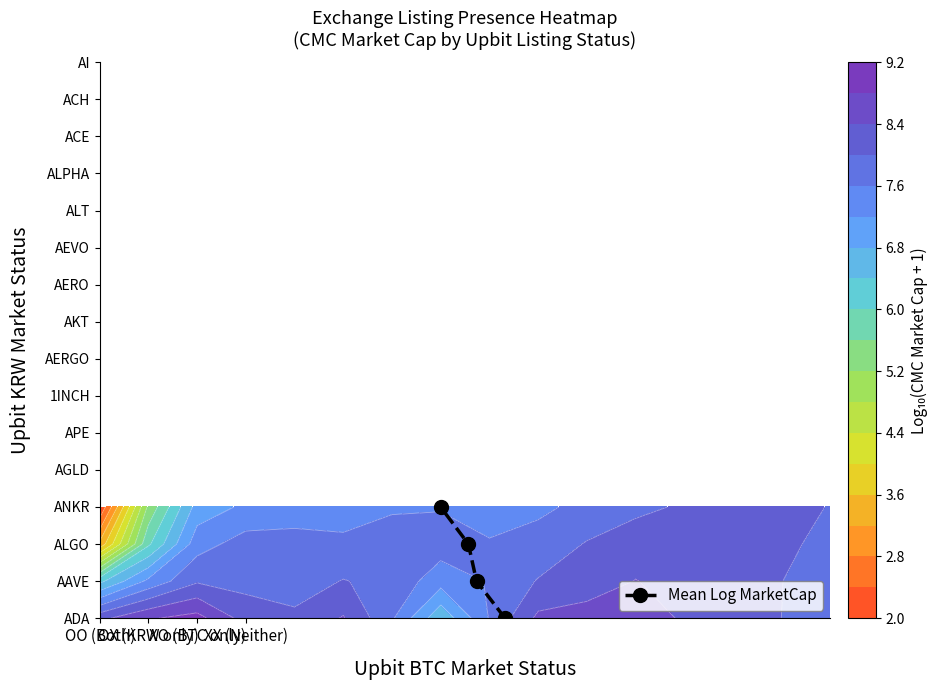

Count the values in the range 1 to 3.

3